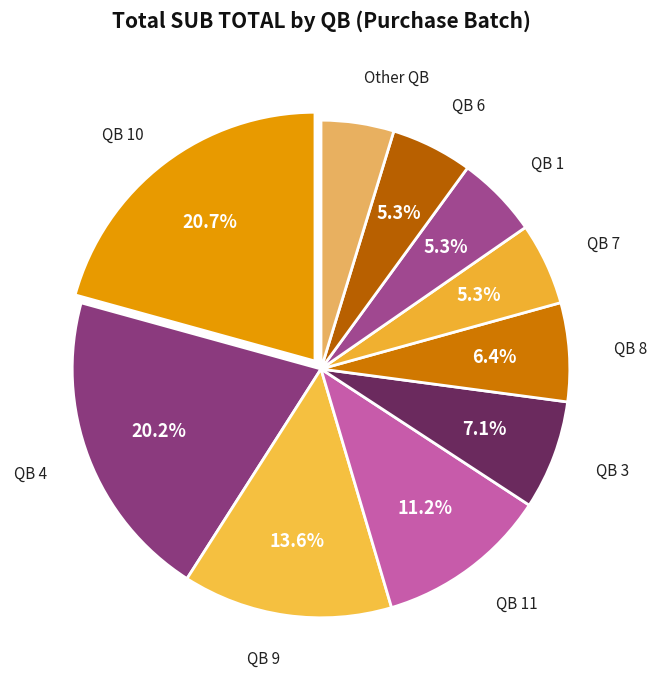

Count the number of slices in the pie.

10